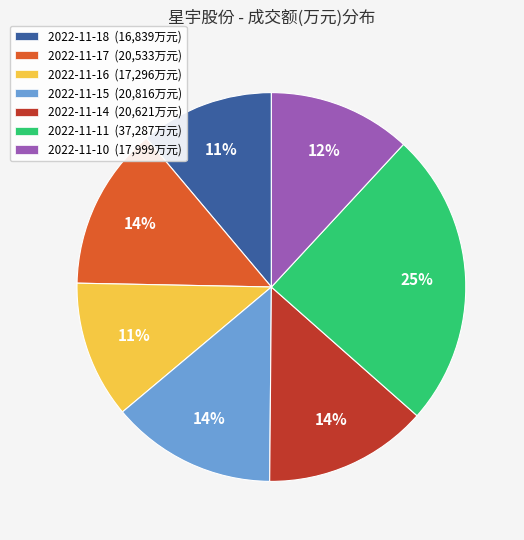

What is the largest slice in the pie chart?

2022-11-11